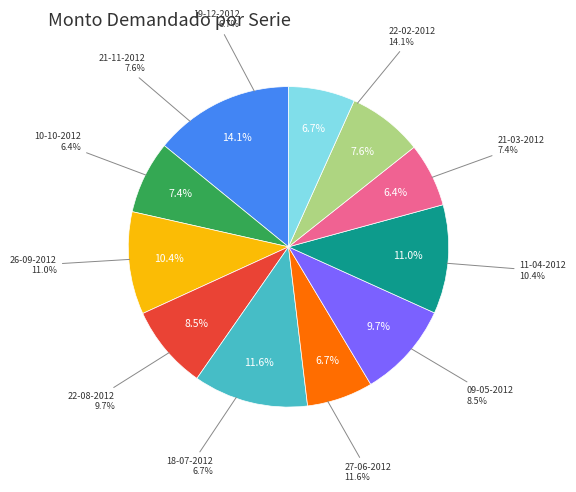

Is it true that 19-12-2012 is 1% of the pie?

False